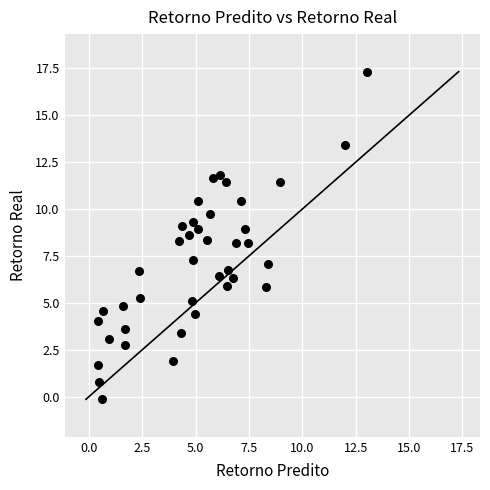

What is the range of Y values (max minus min)?

17.5